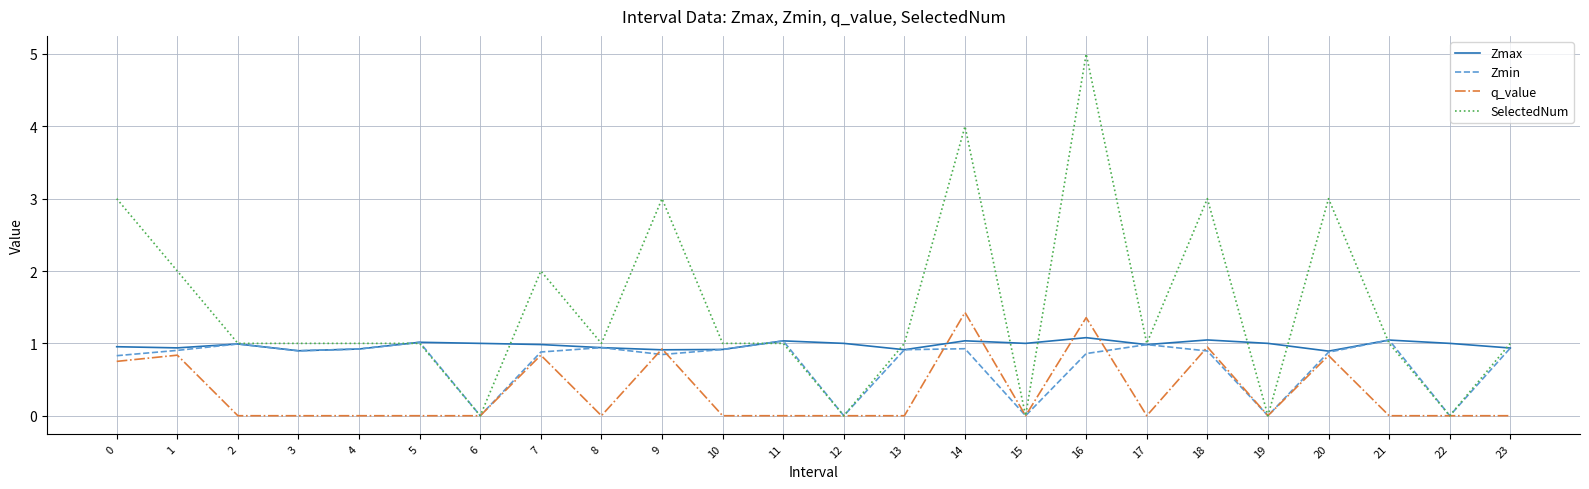

What is the maximum value for SelectedNum?

5.0